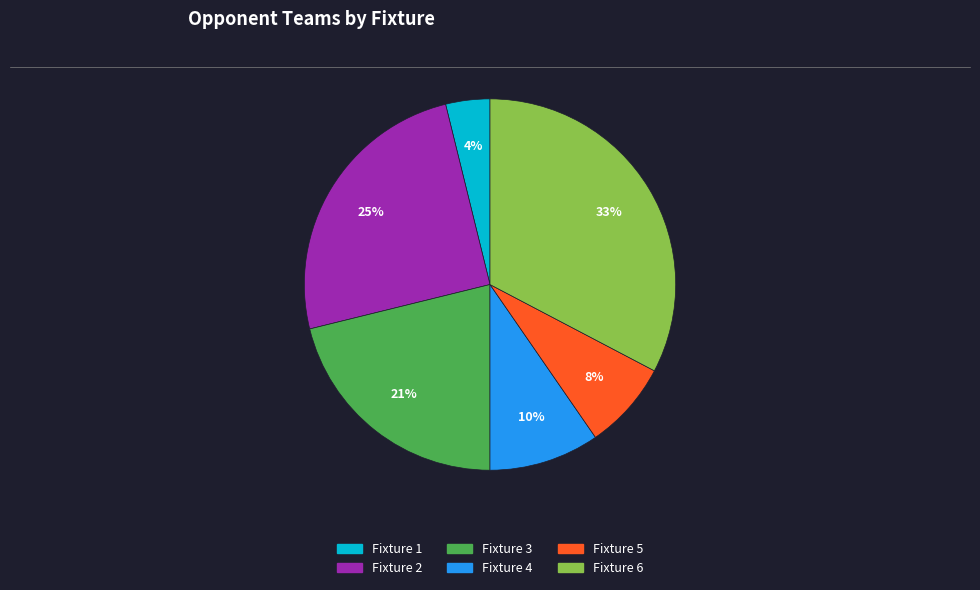

True or false: Fixture 1 accounts for 18% of the total.

False